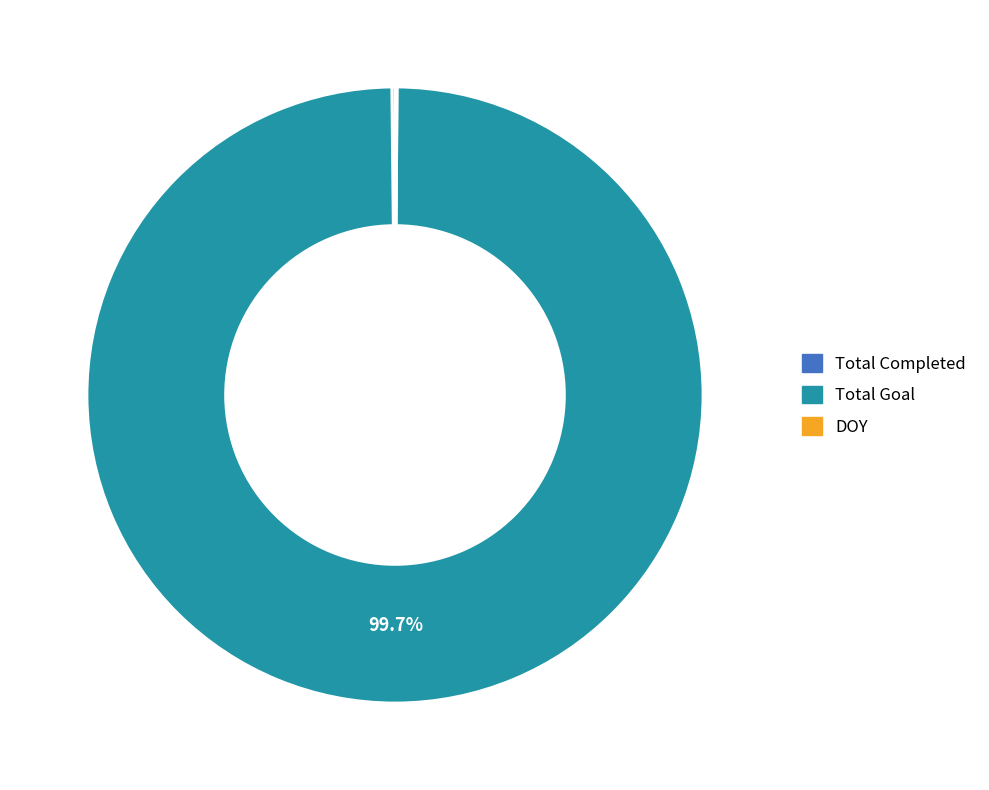

To the nearest percent, what is the difference between the largest and smallest slice percentages?

100%